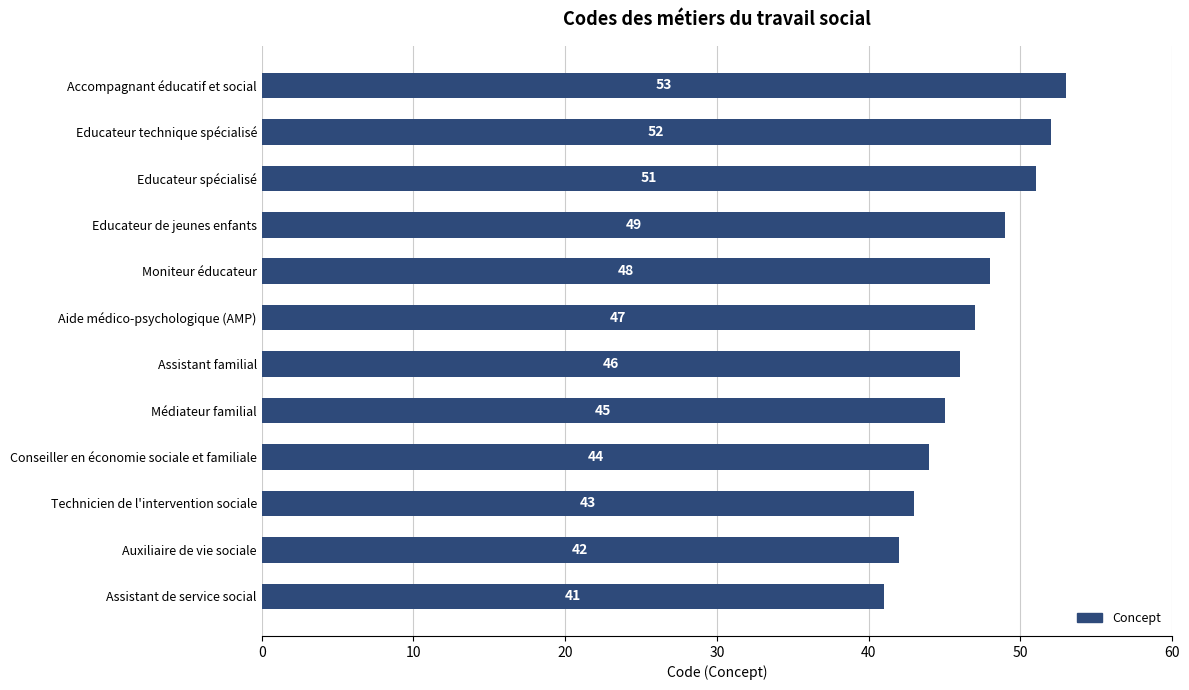

What is the smallest value displayed?

41